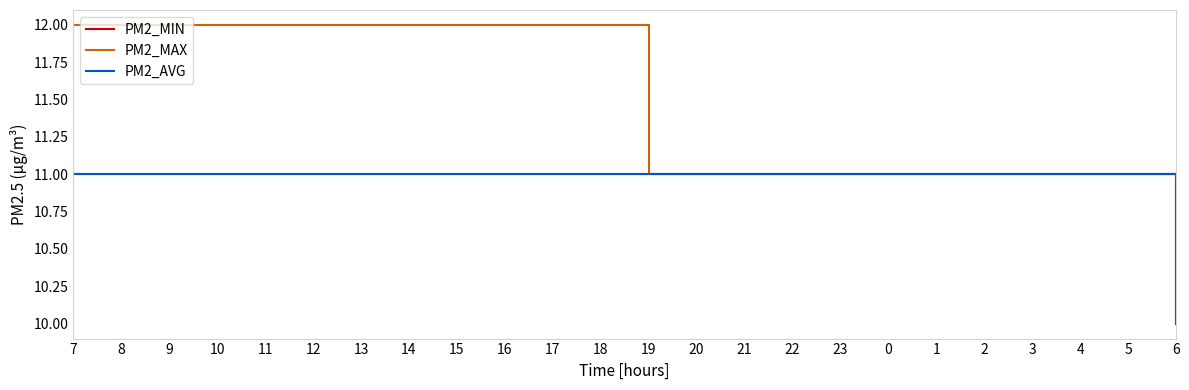

What is the difference between the maximum and minimum values in the PM2_MIN series?

1